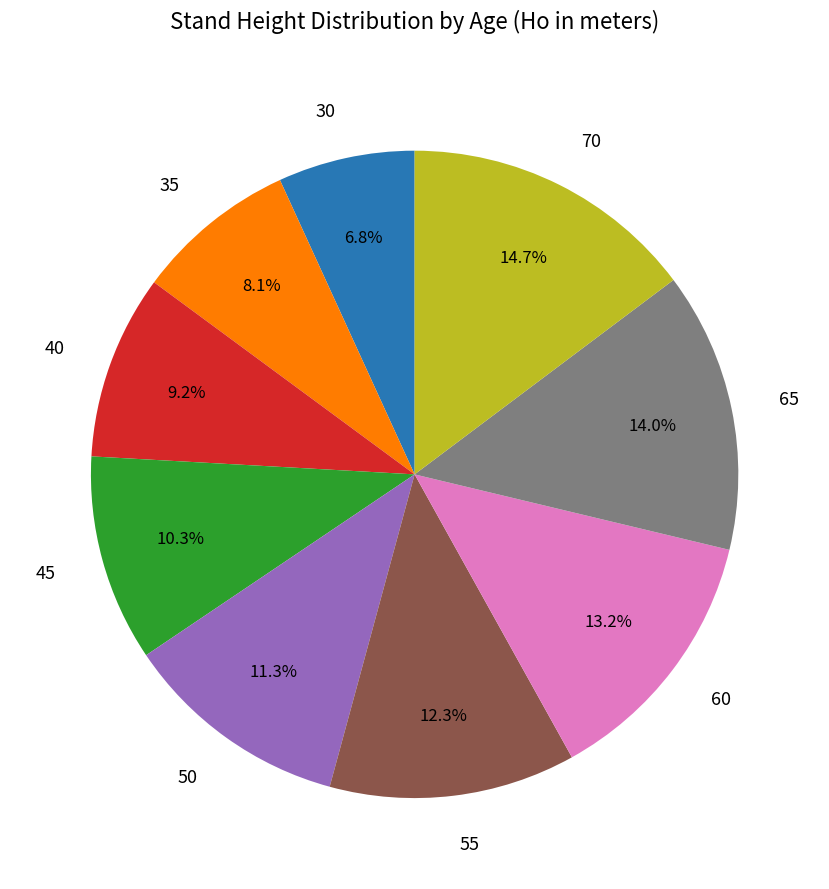

To the nearest percent, what portion does 30 represent?

7%